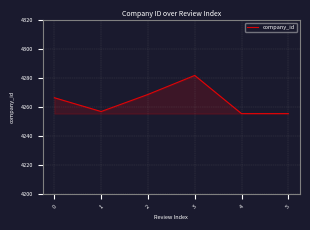

What is the difference between the values at 2 and 0?

2.3